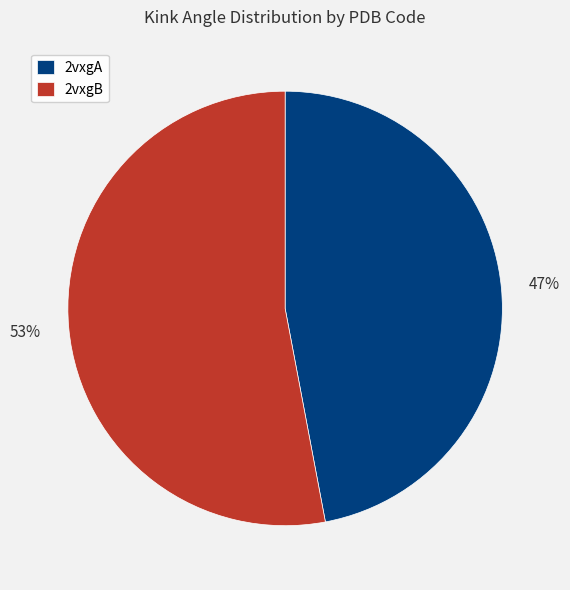

Which category has the smallest portion of the pie?

2vxgA